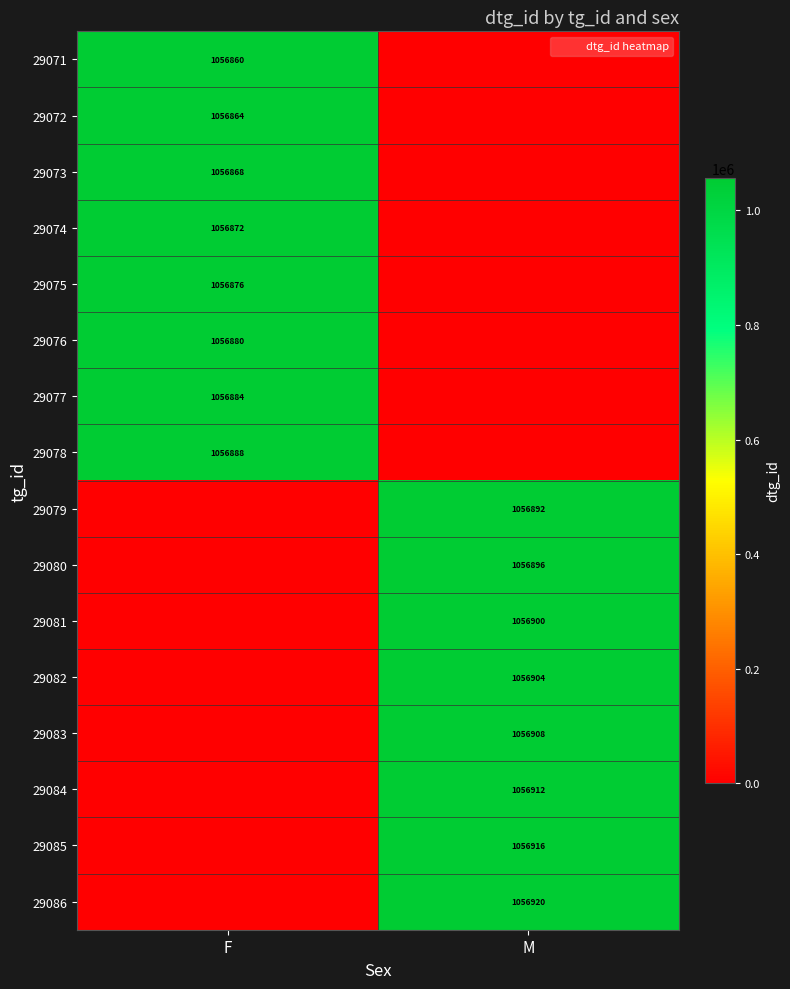

The 29076 series shows 1056880 at F. True or false?

True